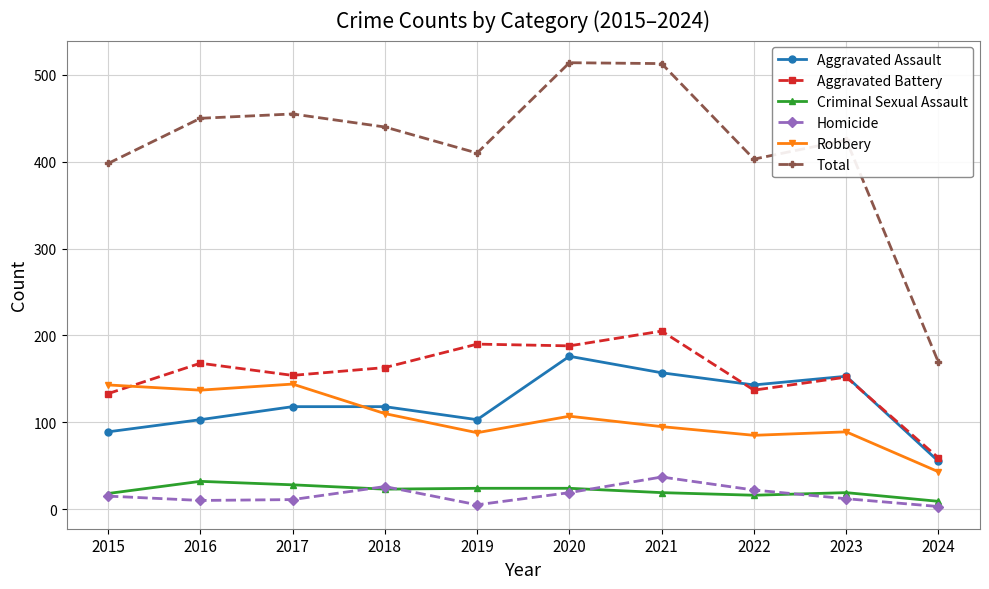

Does the chart display data point markers on the line(s)?

Yes